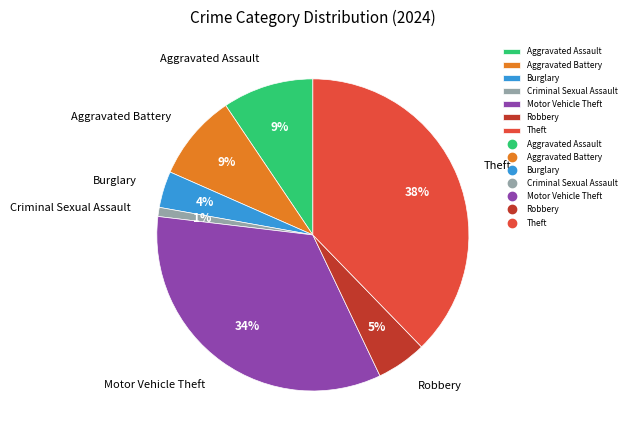

How many slices are in this pie chart?

7